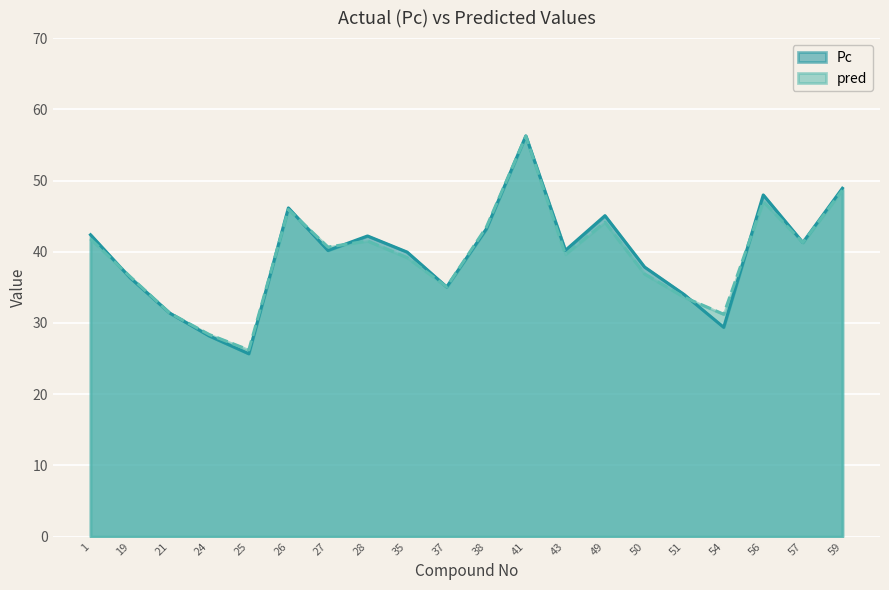

Is it true that Pc equals 36.4 at 19?

True